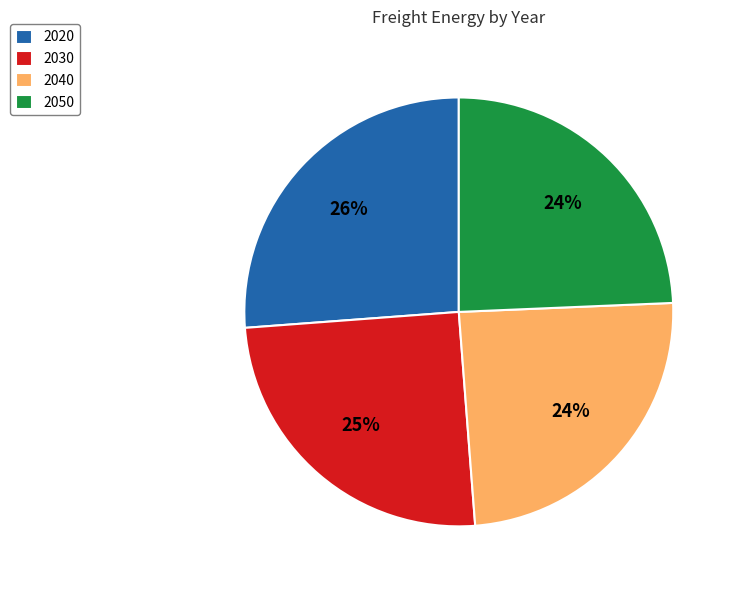

True or false: 2030 accounts for 25% of the total.

True